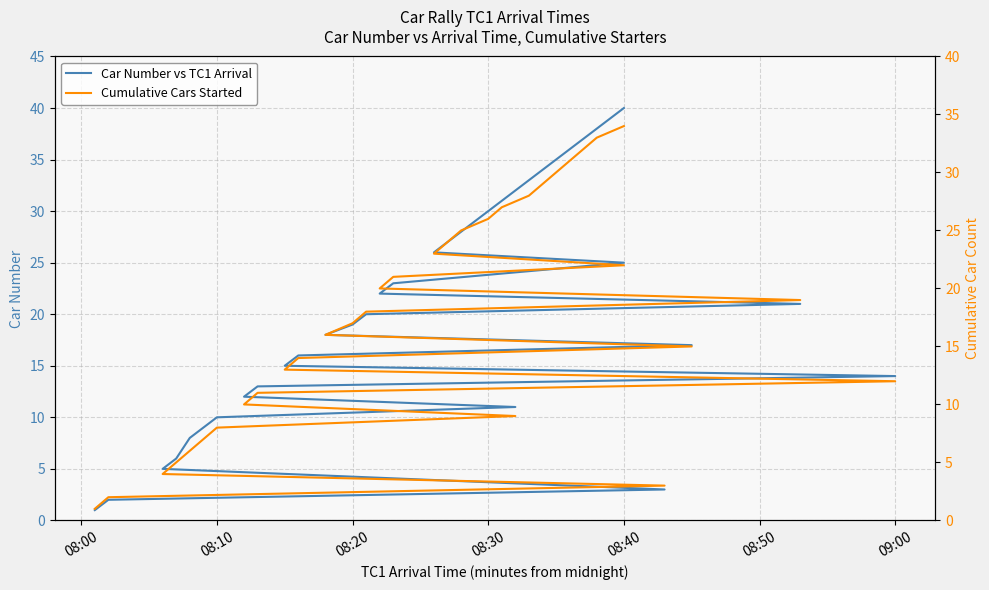

What is the label of the 27th point from the right?

08:10